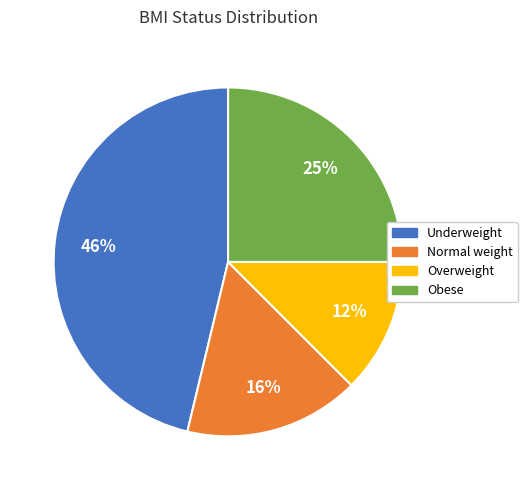

Which slice is the smallest?

Overweight